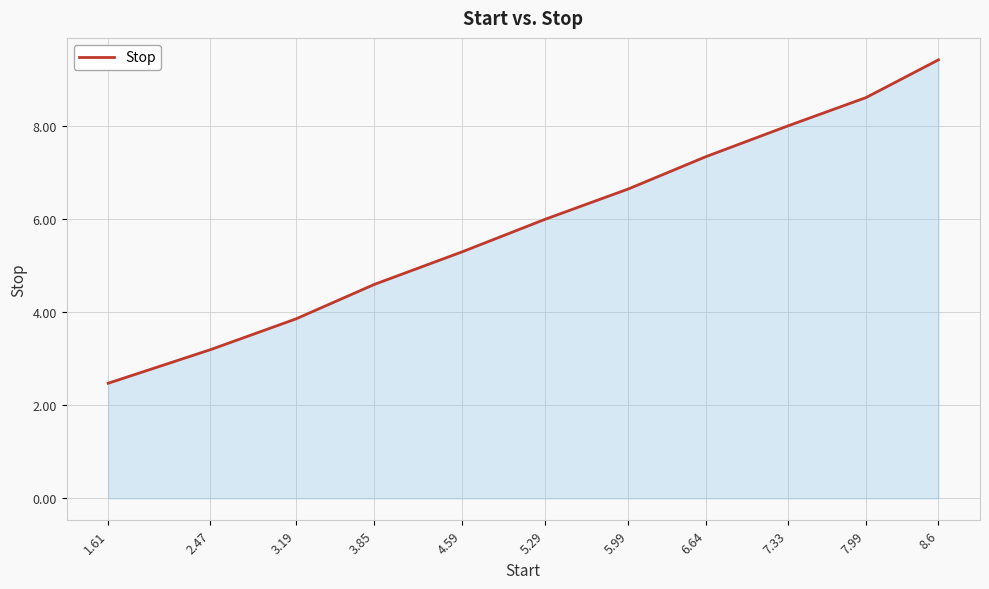

Which has a higher value, 2.47 or 3.19?

3.19